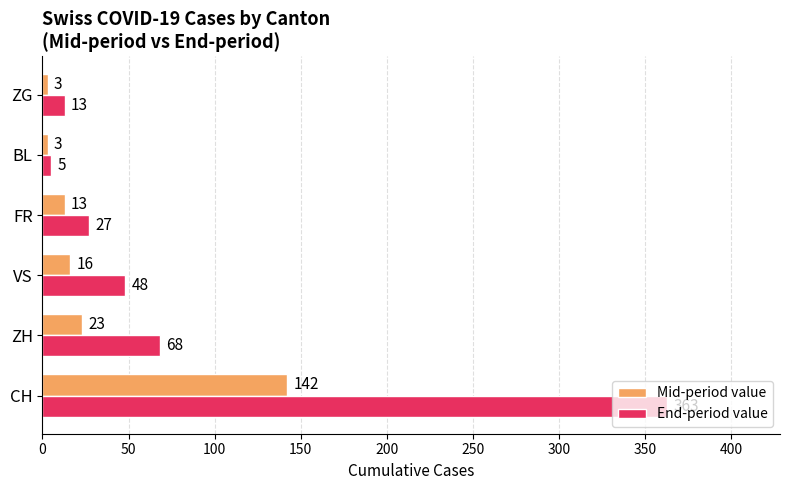

List the labels in order of End-period value value, largest first.

CH, ZH, VS, FR, ZG, BL